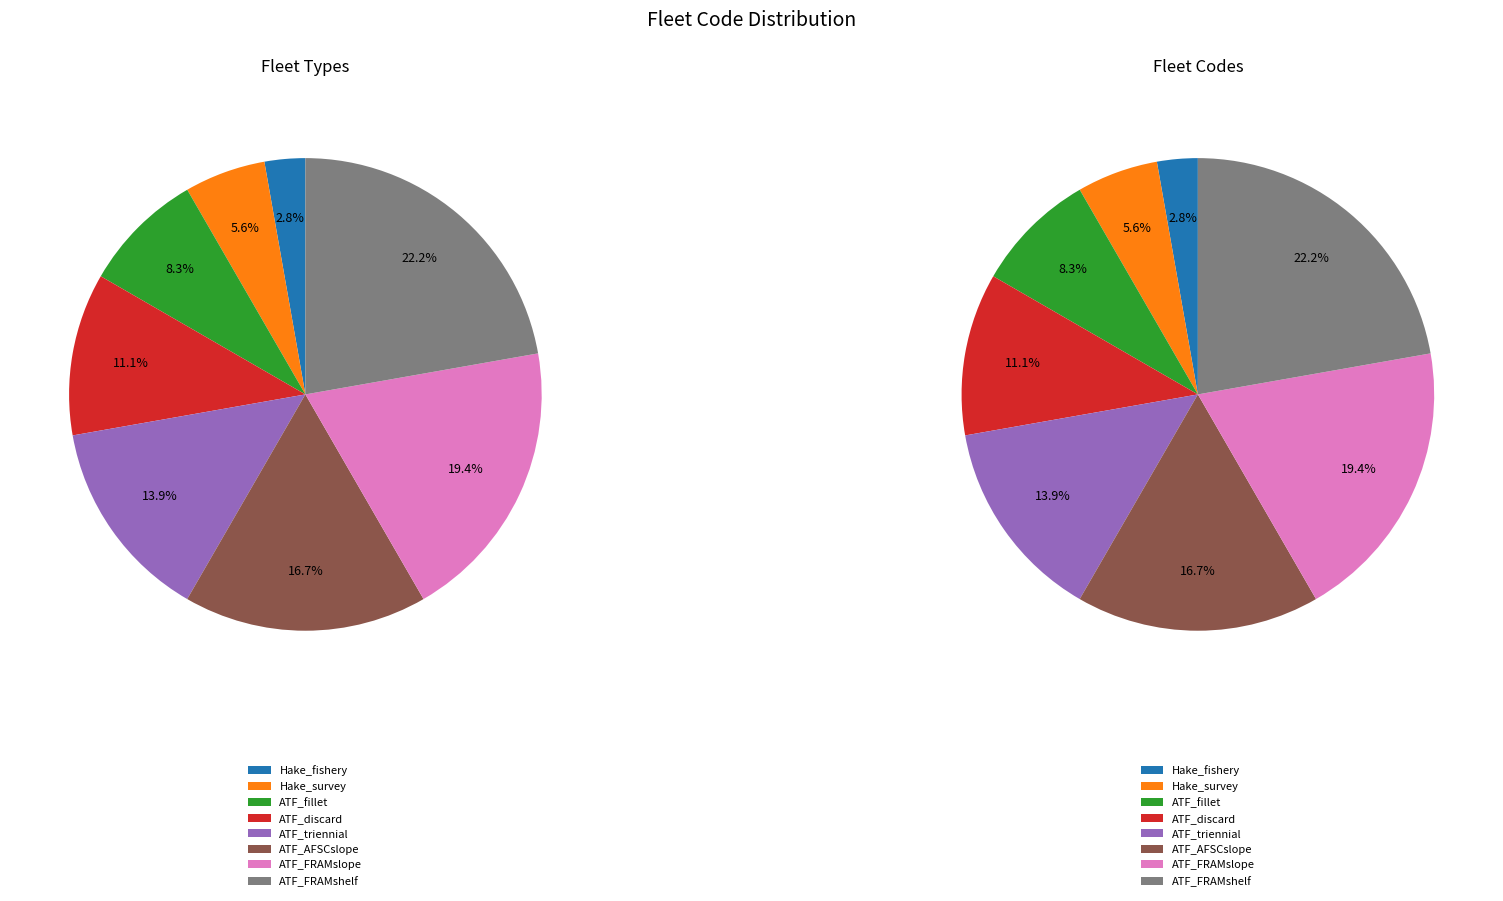

To the nearest percent, what is the average slice percentage?

12%